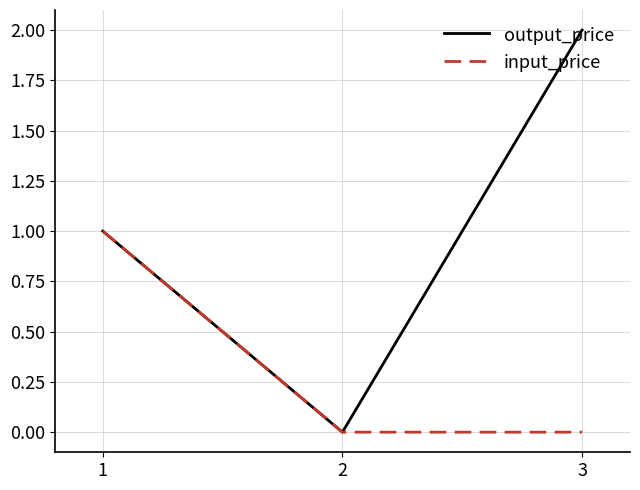

What is the greatest value displayed?

2